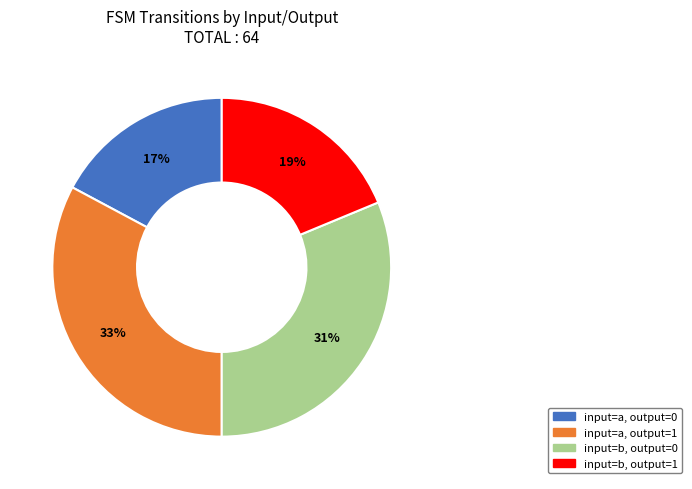

How many segments does this pie chart have?

4